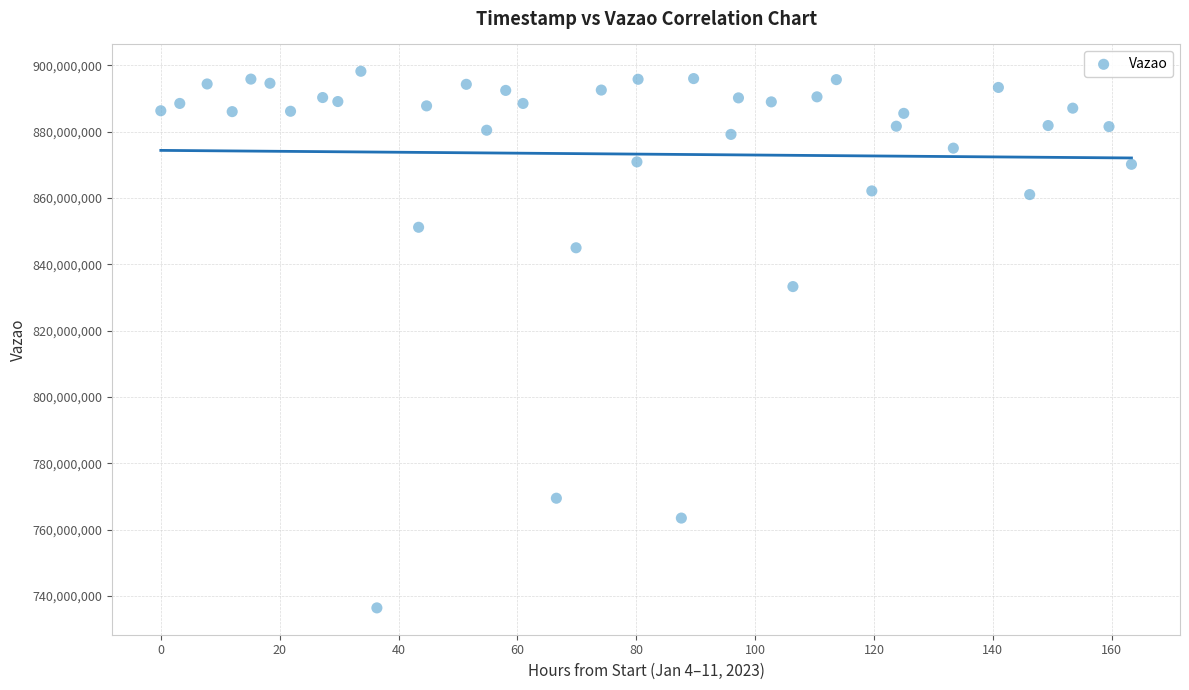

What Y value in the scatter plot is closest to 817322710?

833300722